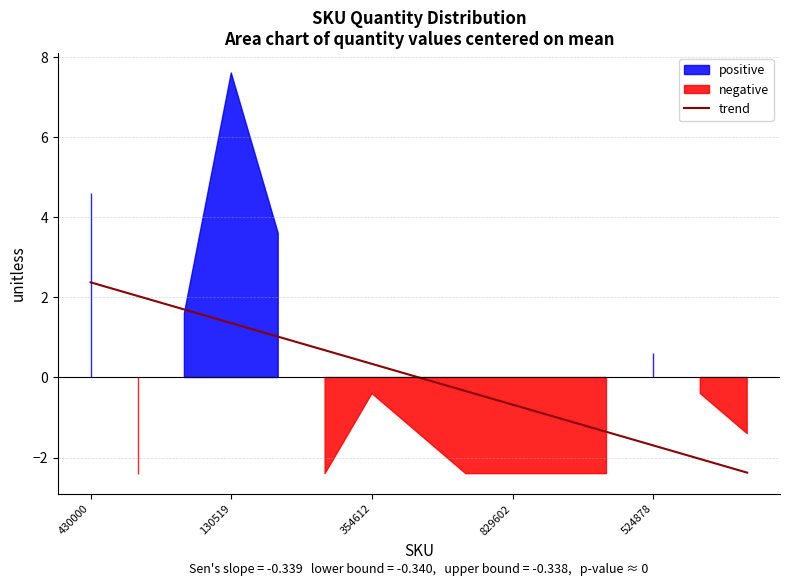

Reading right to left, extract all data points from this chart.

-2.4	-2.0	-1.7	-1.4	-1.0	-0.7	-0.3	0.0	0.3	0.7	1.0	1.4	1.7	2.0	2.4